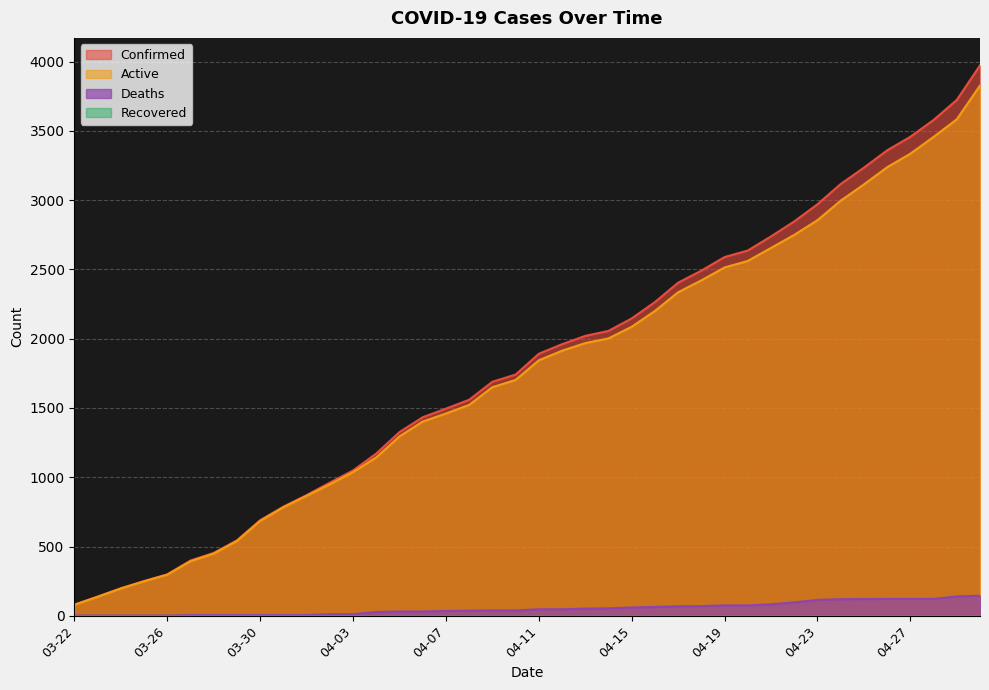

What is the value of the Deaths point at the 25th from the left?

60